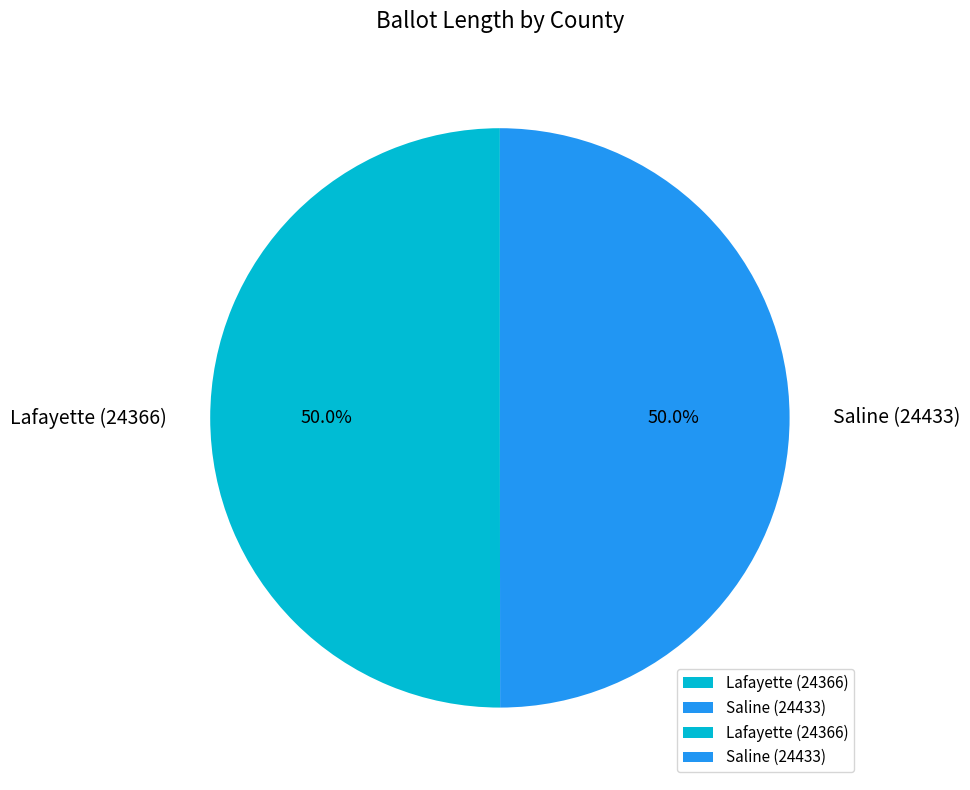

To the nearest percent, what is the combined percentage of Lafayette (24366) and Saline (24433)?

100%